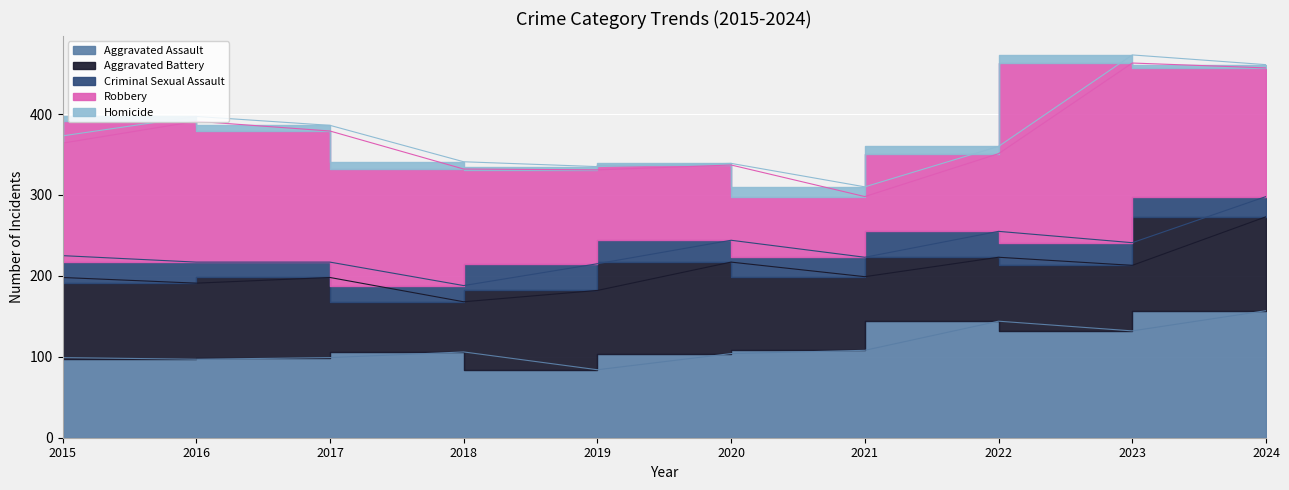

Is it true that Aggravated Assault equals 157 at 2024?

True